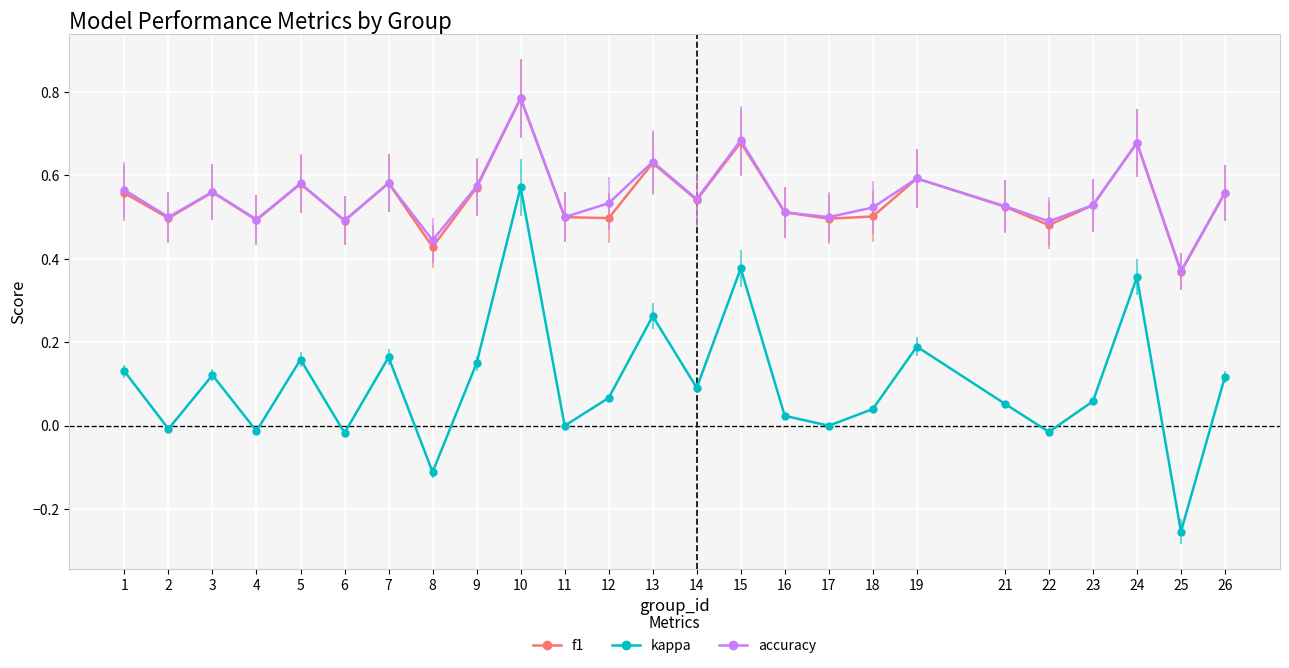

True or false: kappa and f1 cross at least once.

False